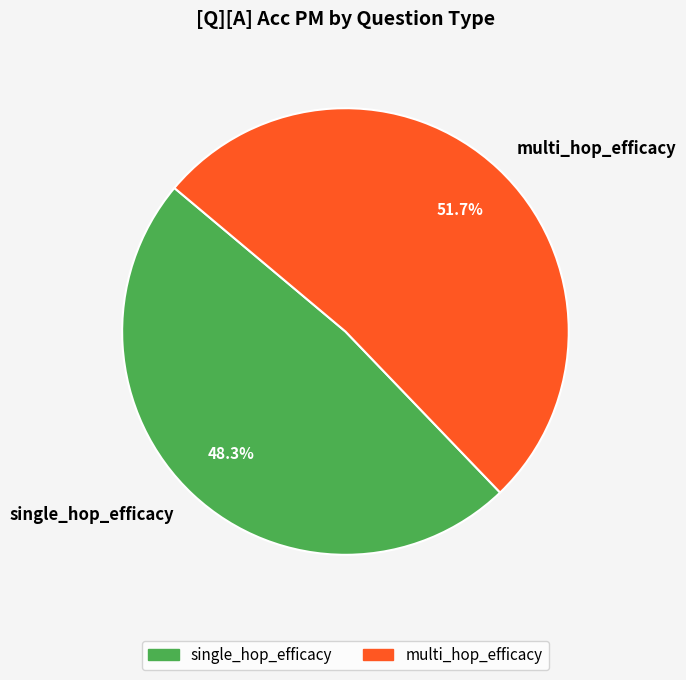

True or false: single_hop_efficacy accounts for 36% of the total.

False